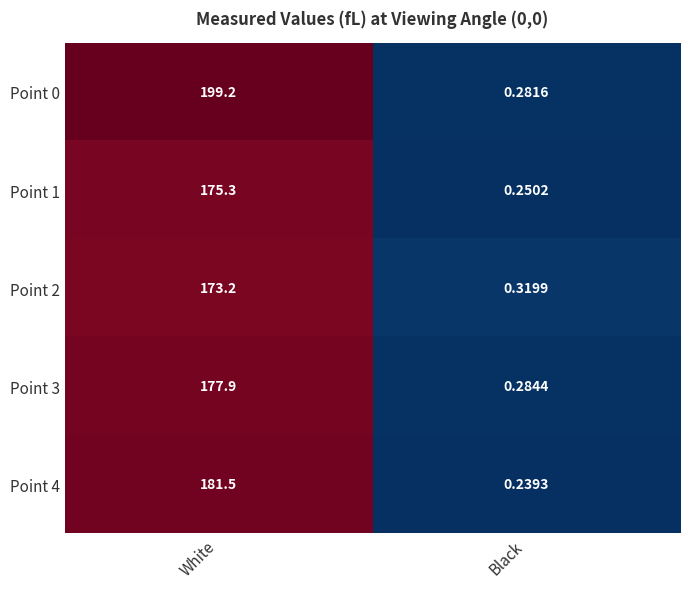

At which category is the sum across all series the highest?

White